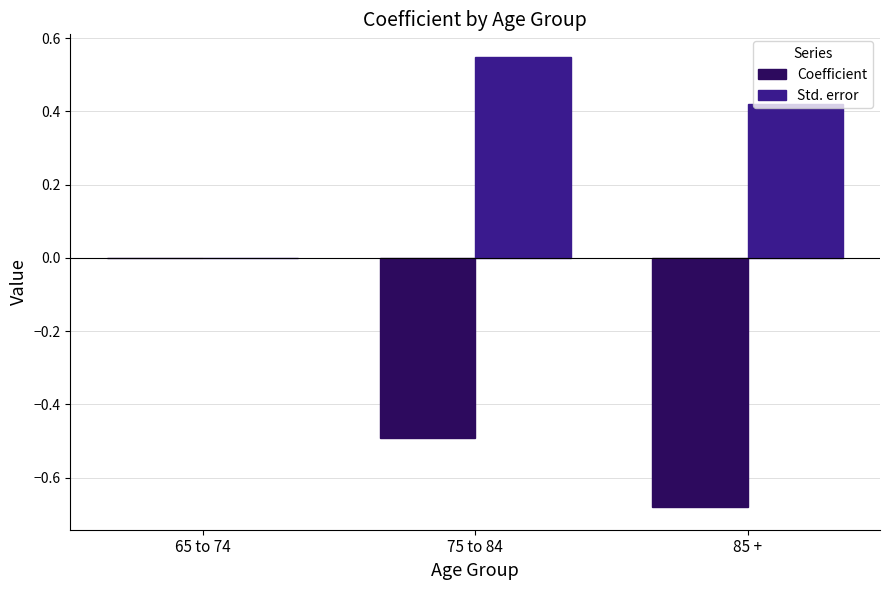

Which category has the highest value in the Std. error series?

75 to 84